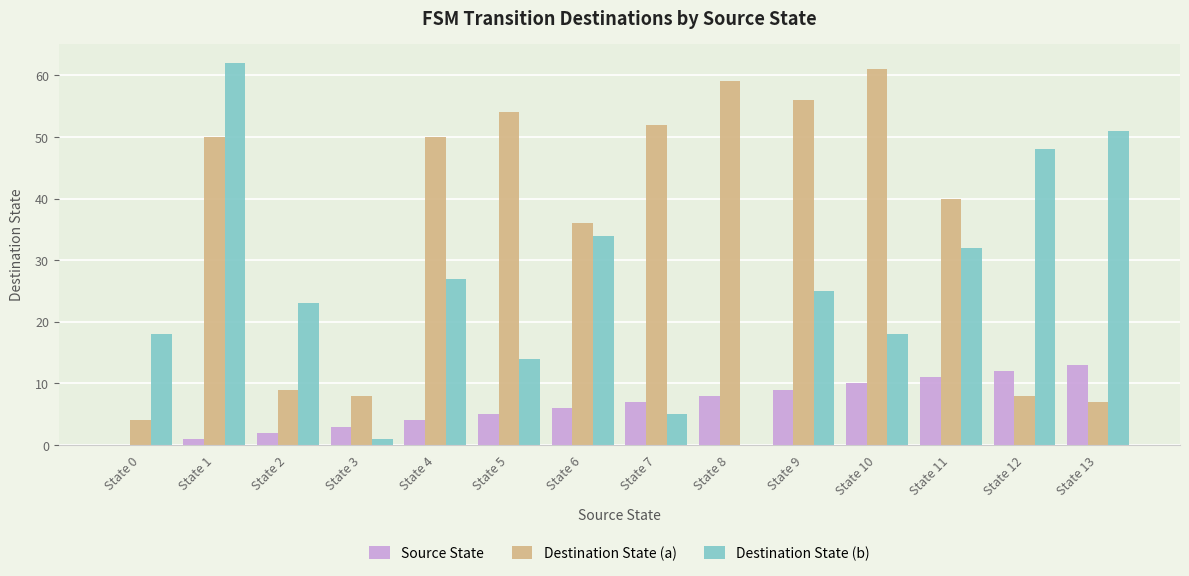

True or false: Source State has a value of 5 at State 5.

True